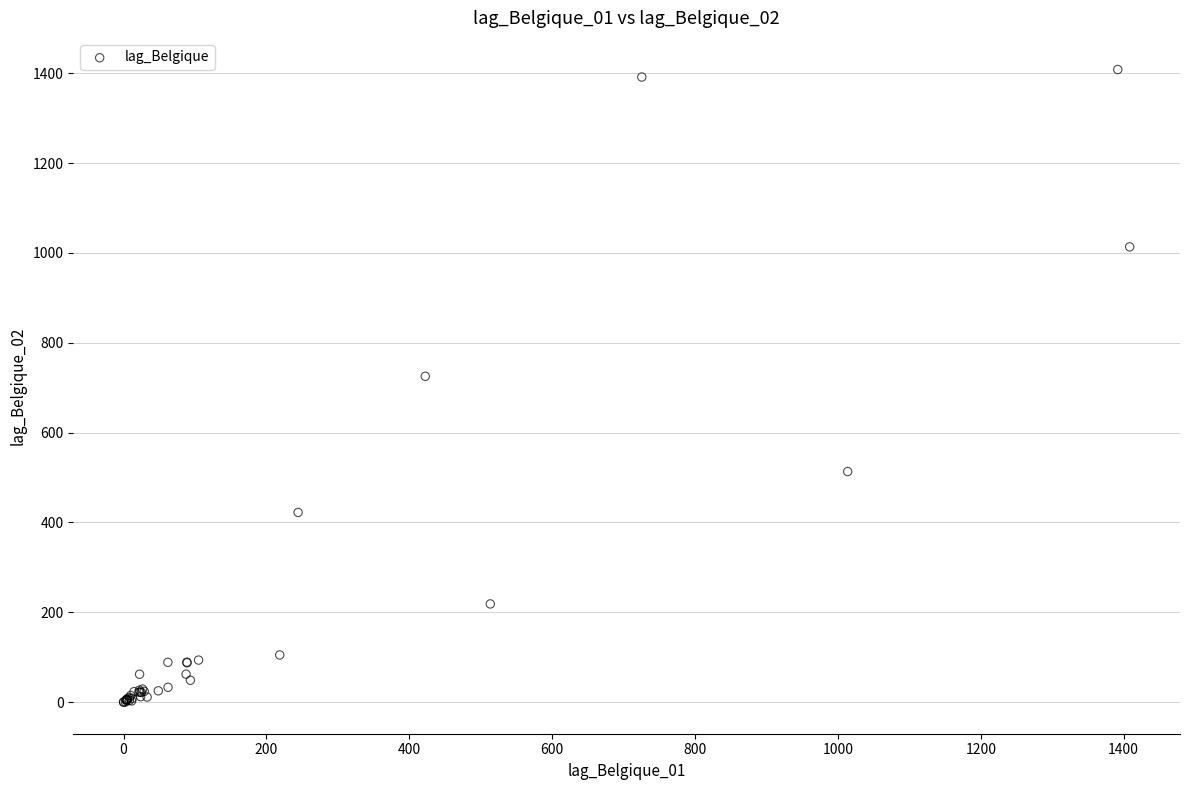

What Y value in the scatter plot is closest to 704?

725.4